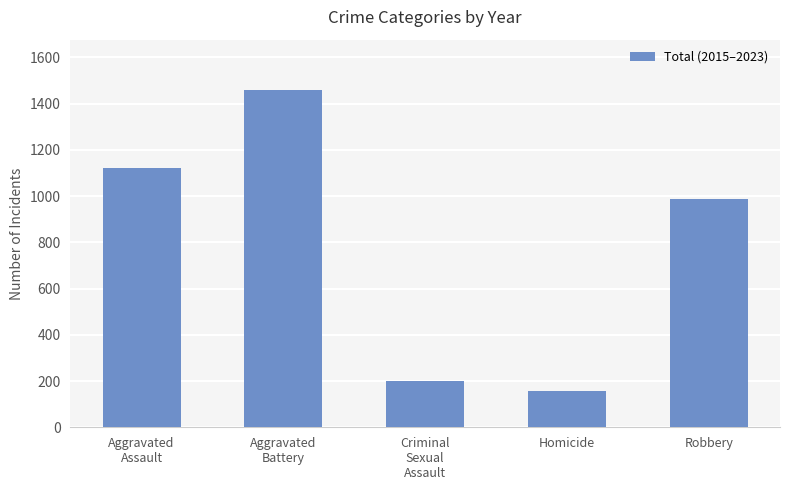

Reading left to right, transcribe all the data shown in this chart.

1120	1458	200	155	986